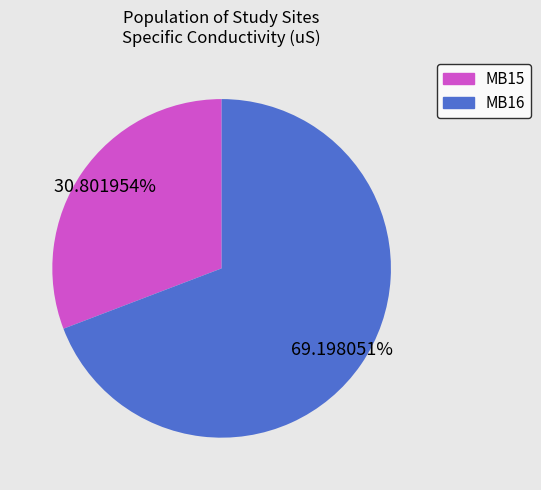

Is there a majority slice in this chart?

Yes